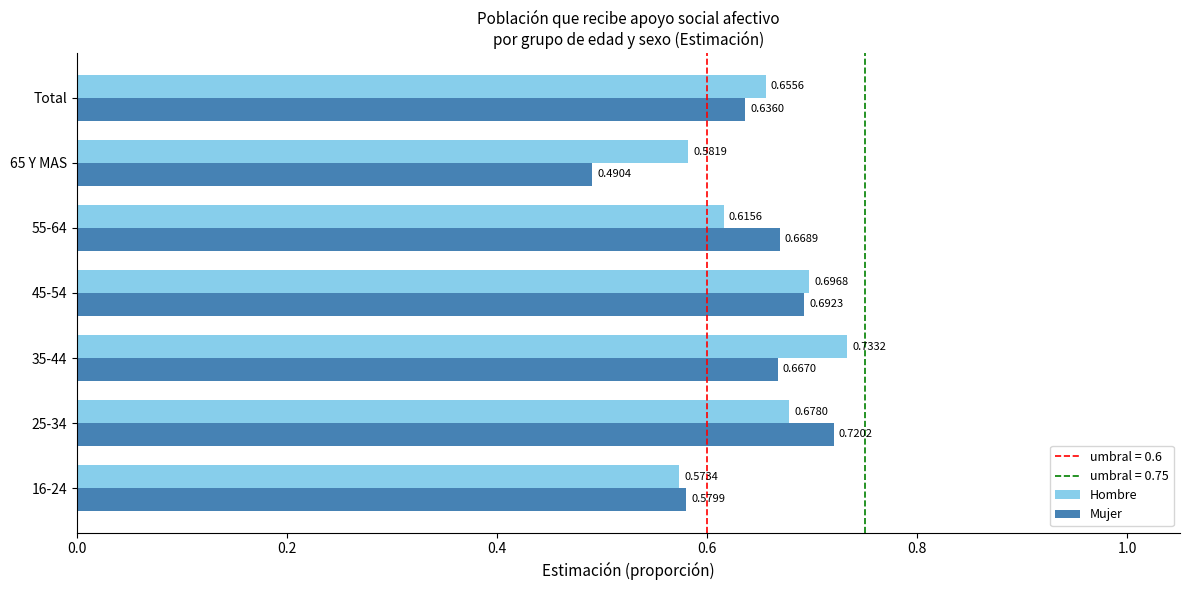

What is the sum of all Mujer values?

4.5